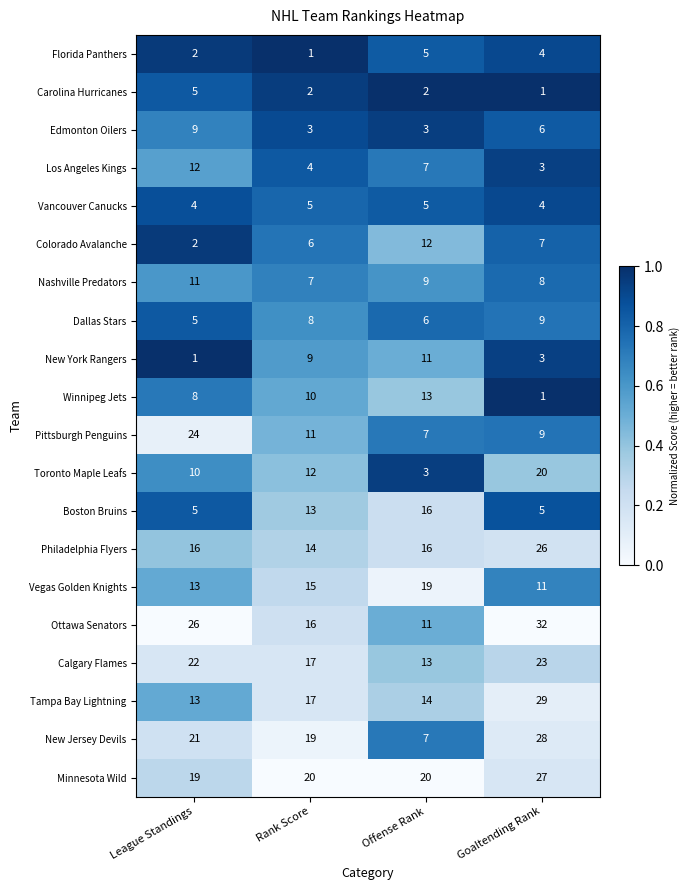

What is the total value across all series at Offense Rank?

199